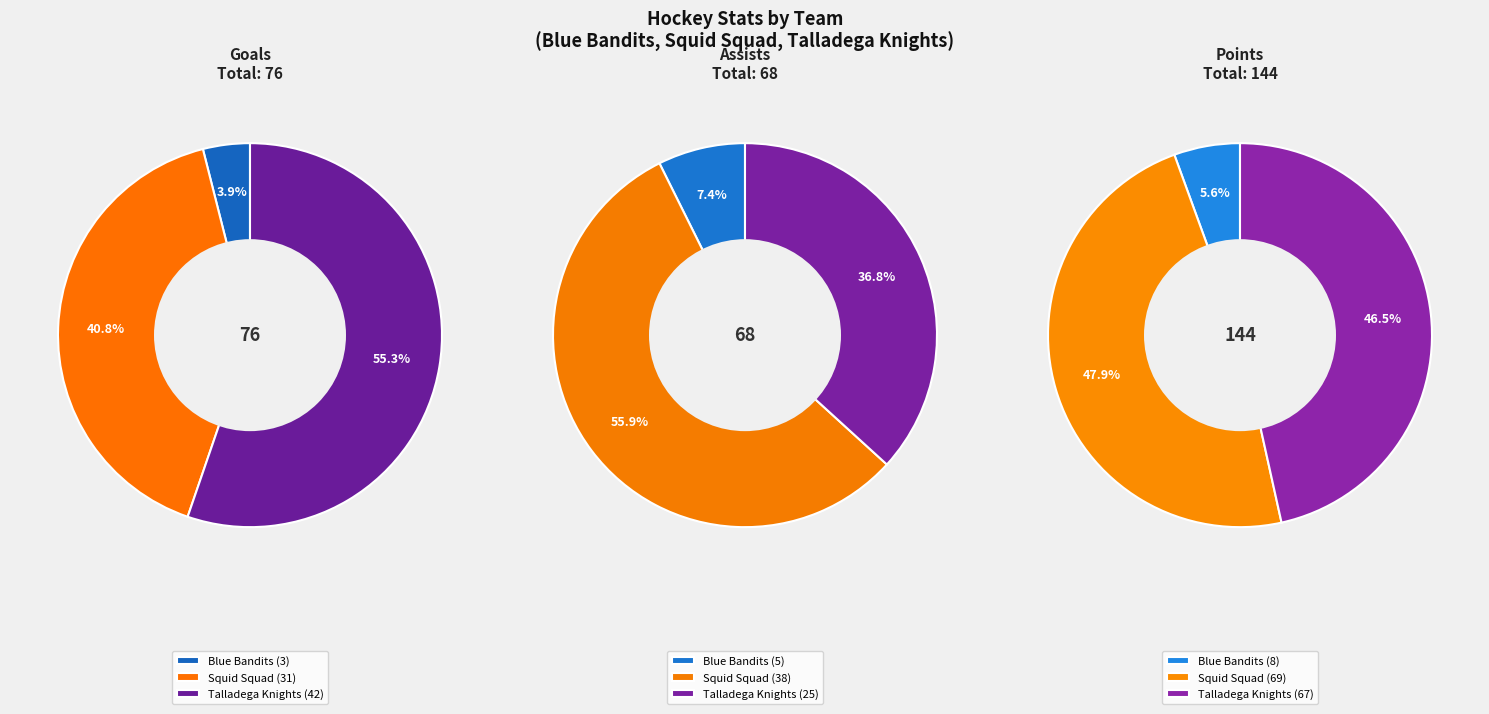

What portion of the pie excludes Squid Squad?

59.2%